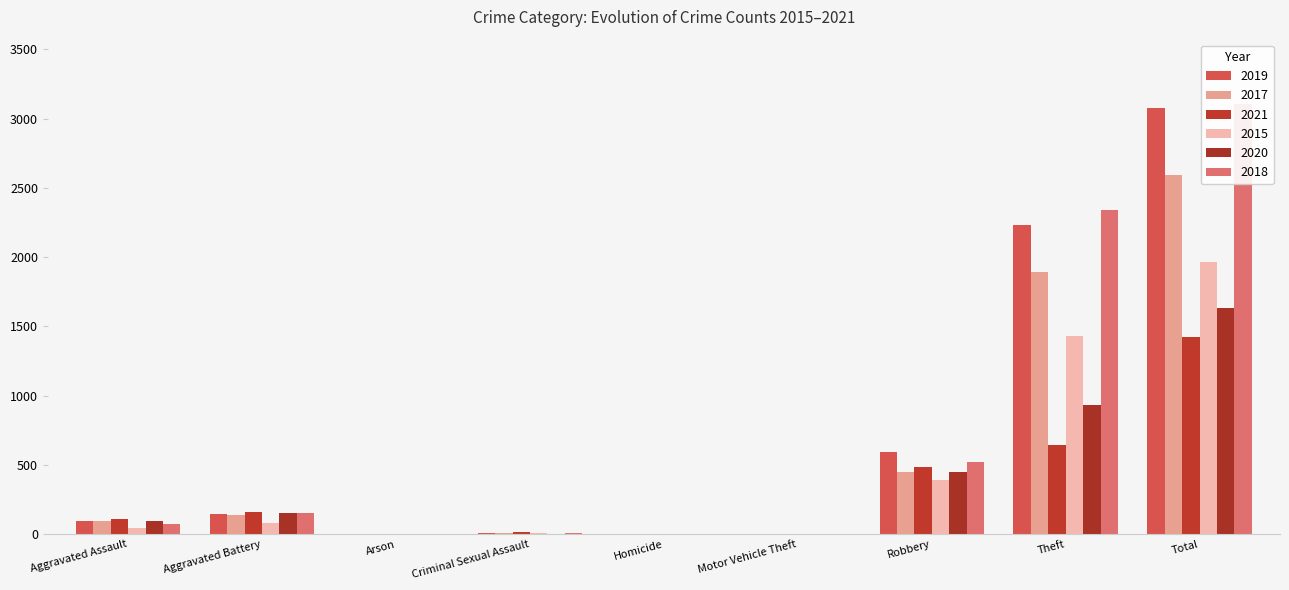

What is the sum of the 2018 values at Criminal Sexual Assault and Arson?

12